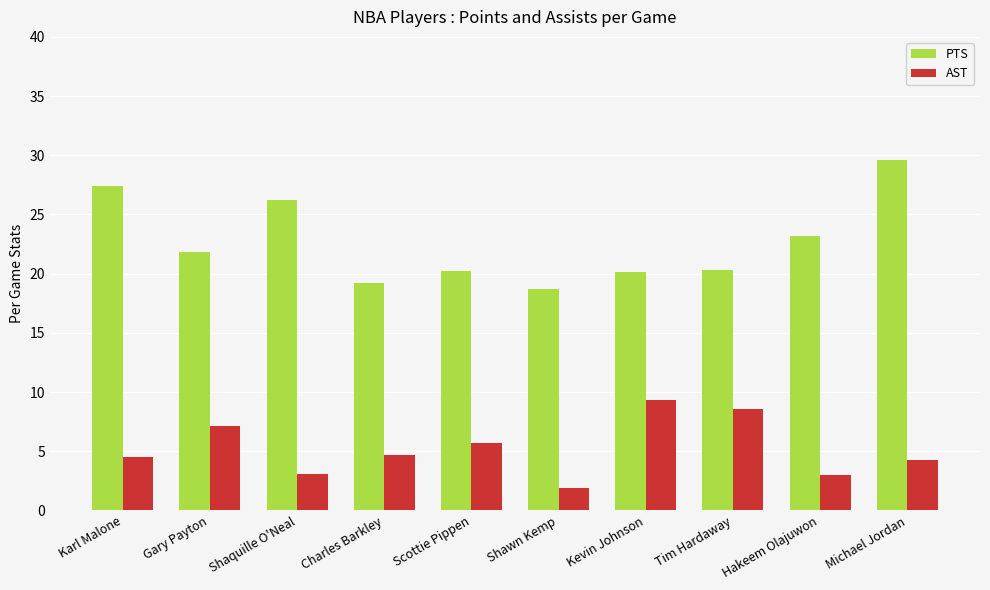

What is the approximate value of AST at Karl Malone?

4.5